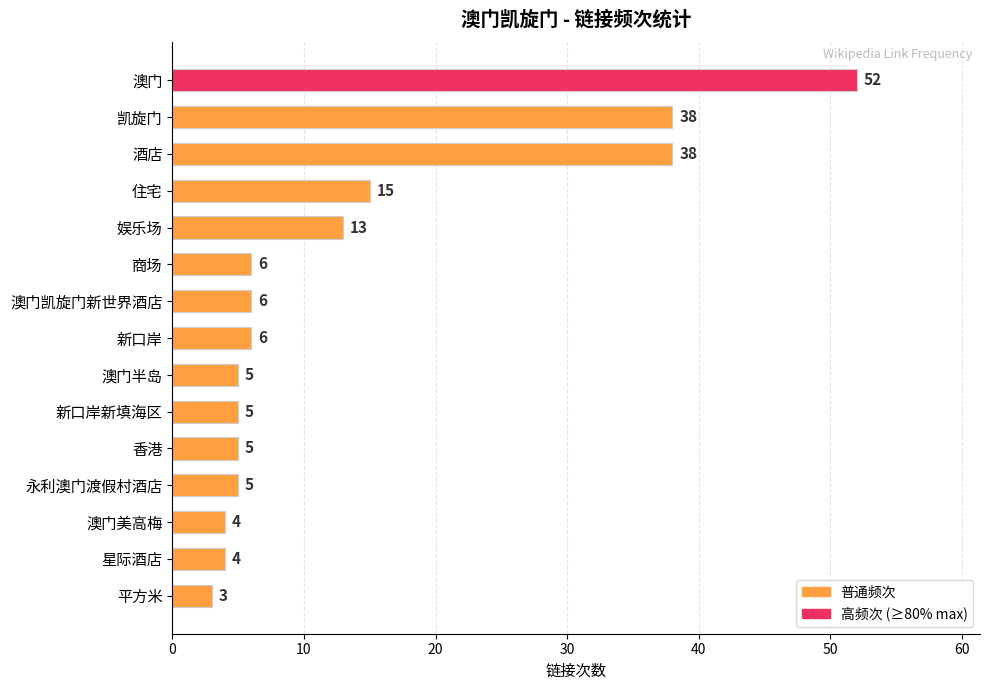

What is the label of the 3rd bar from the top?

酒店